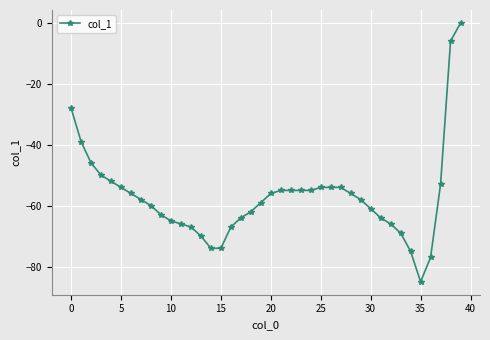

What is the difference between the second highest and minimum values?

79